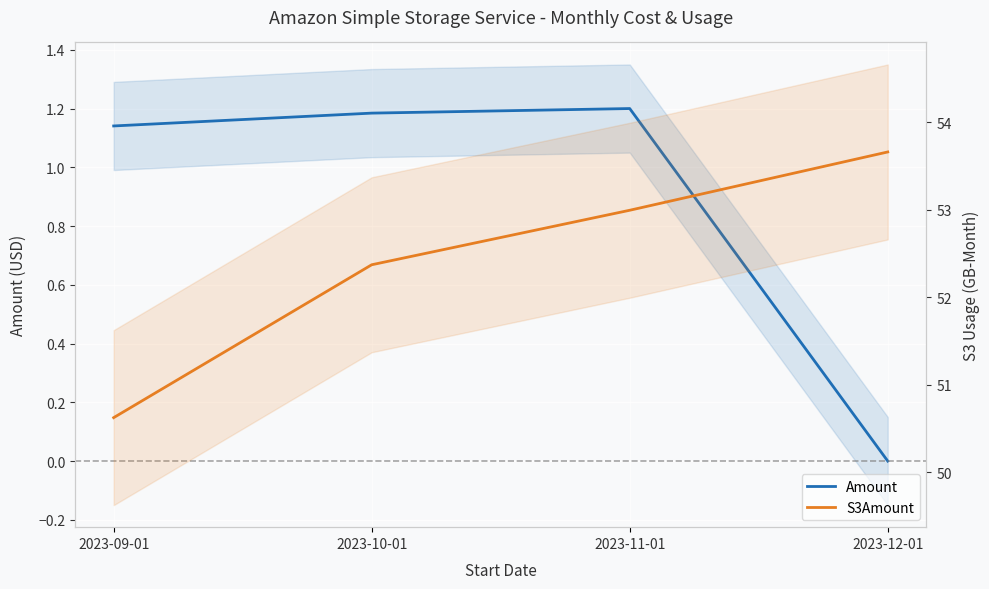

What is the difference between the highest and lowest values at 2023-12-01?

53.7